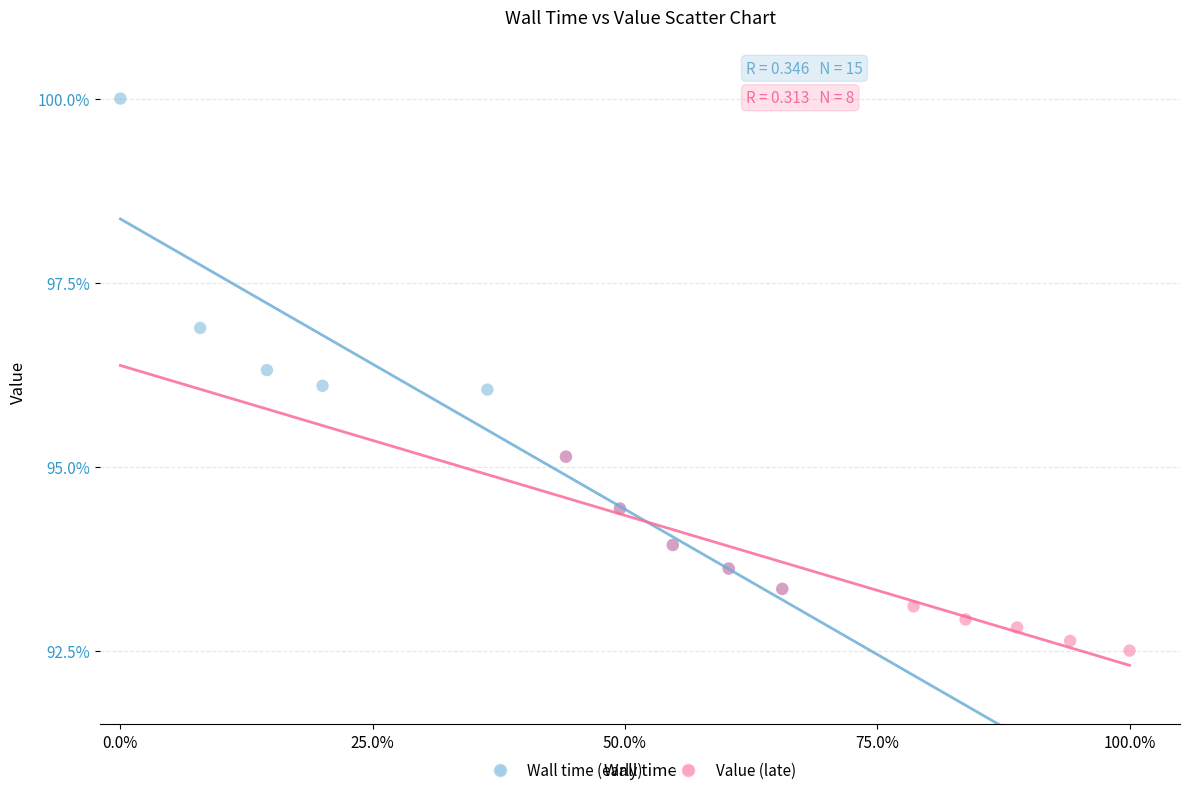

Which series reaches the minimum Y coordinate?

Value (late)